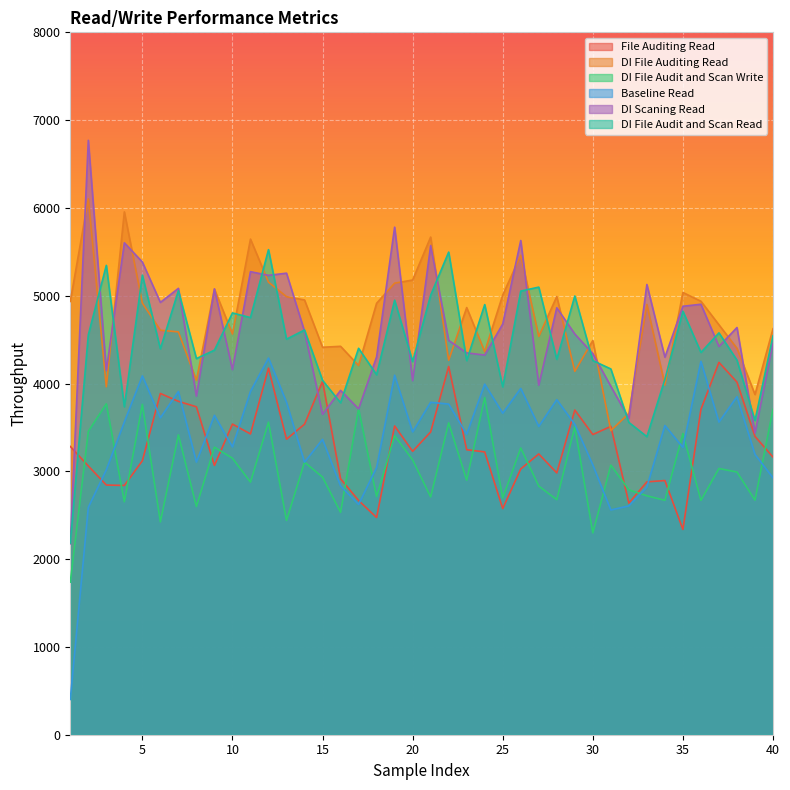

How many series are shown in this chart?

6